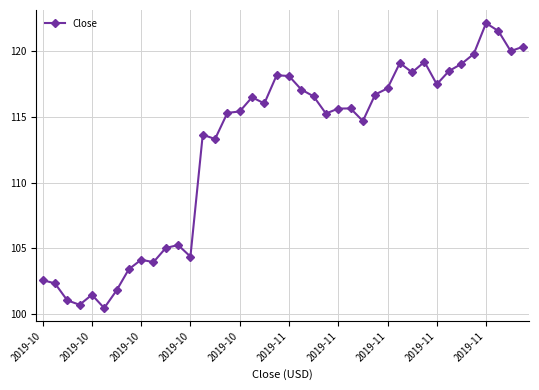

What is the value of the 29th point from the left?

117.2